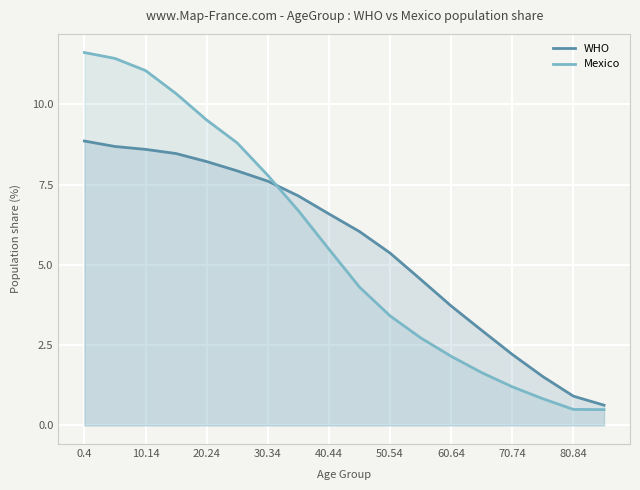

Which series has the largest range (max minus min)?

Mexico